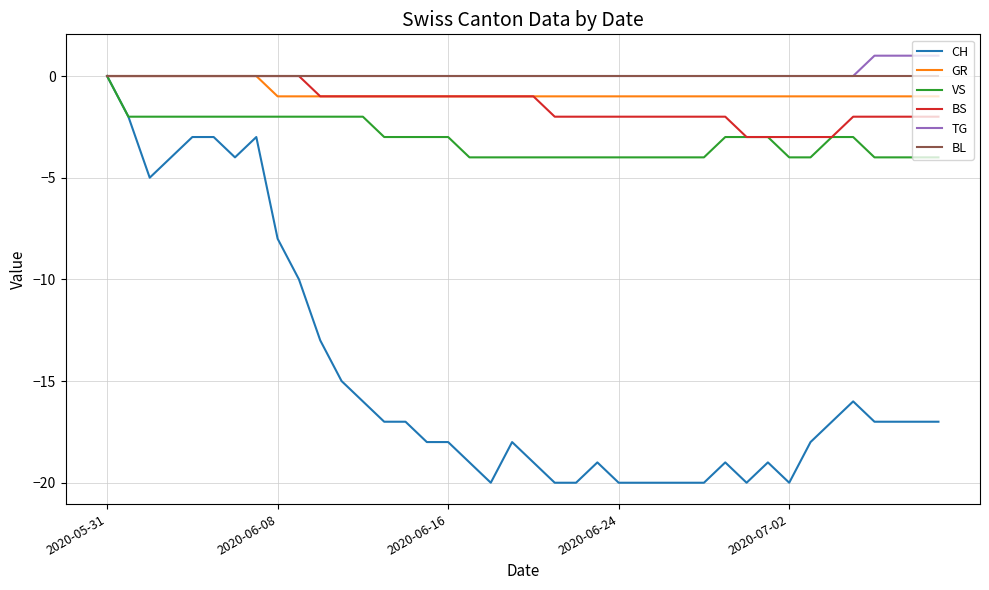

Which series has the widest spread of values?

CH